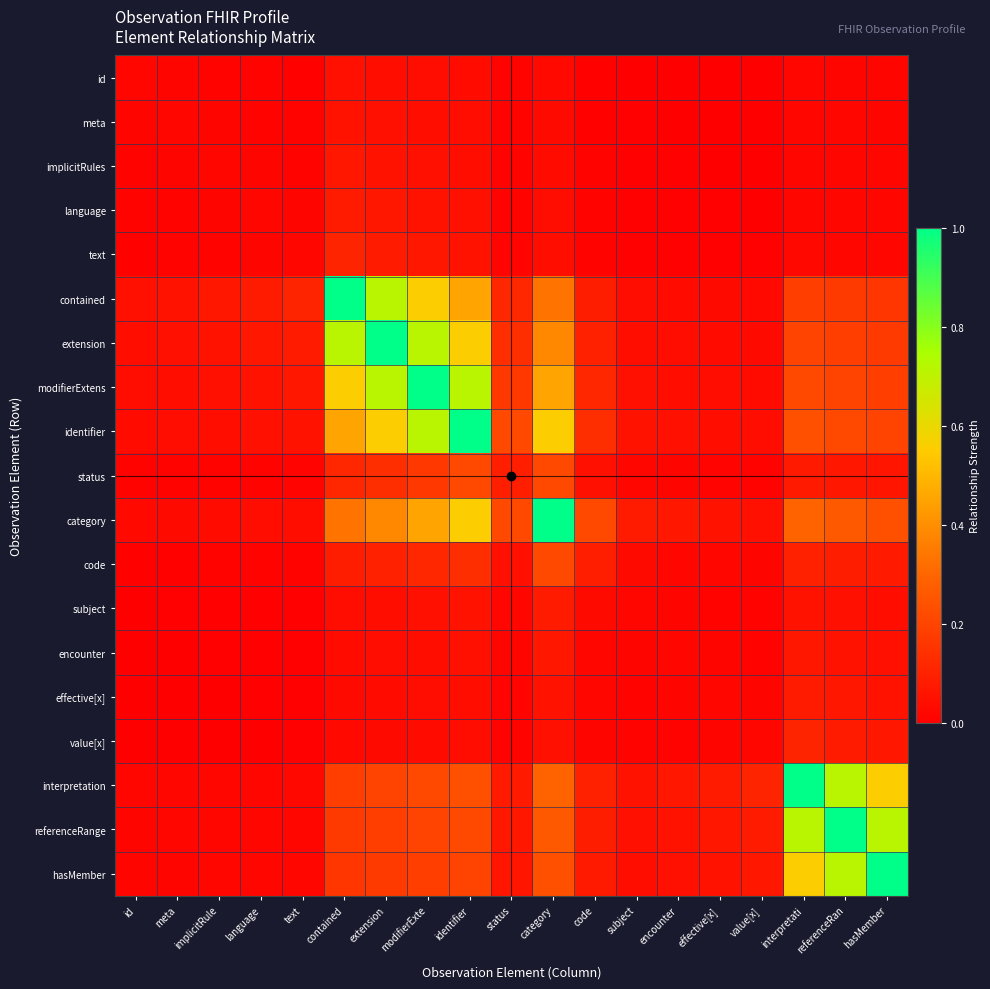

Rank the series at identifier from lowest to highest value.

id, meta, value[x], implicitRules, effective[x], language, encounter, text, subject, code, hasMember, status, referenceRange, interpretation, contained, extension, category, modifierExtens, identifier